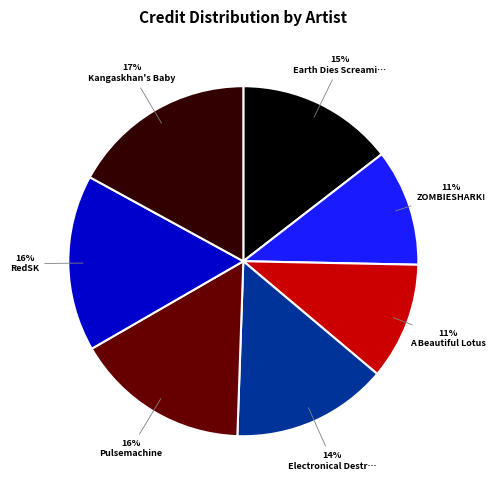

To the nearest percent, what is the average slice percentage?

14%